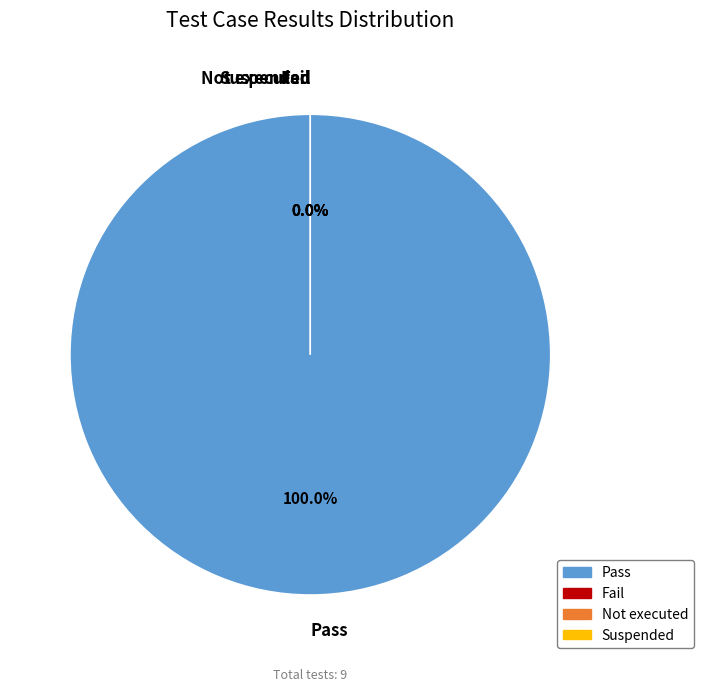

How many segments does this pie chart have?

4